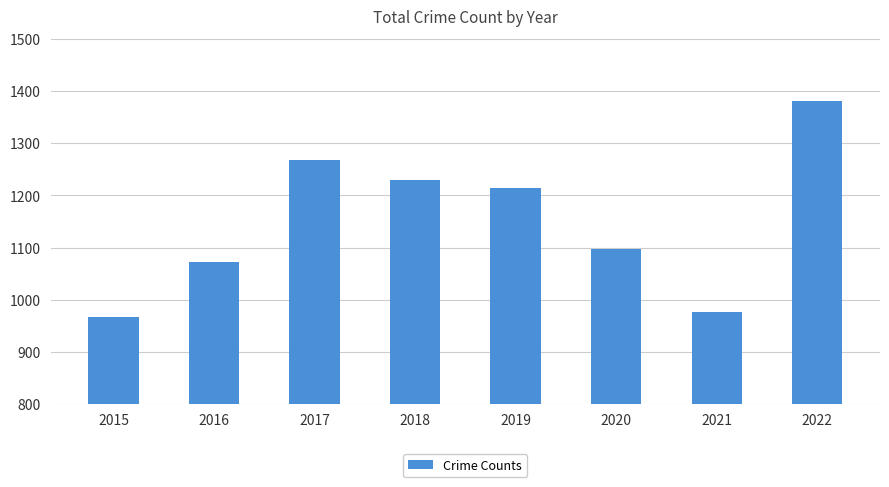

Is it true that the value at 2015 is 1361?

False